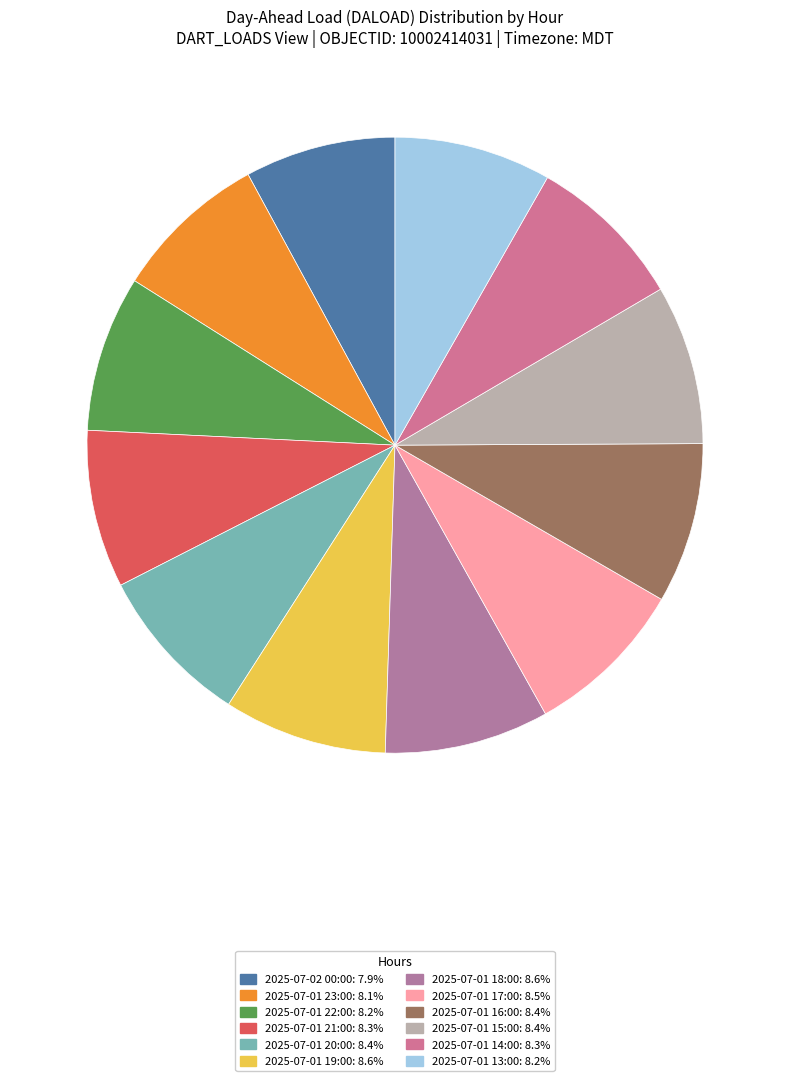

True or false: 2025-07-02 00:00 accounts for 8% of the total.

True